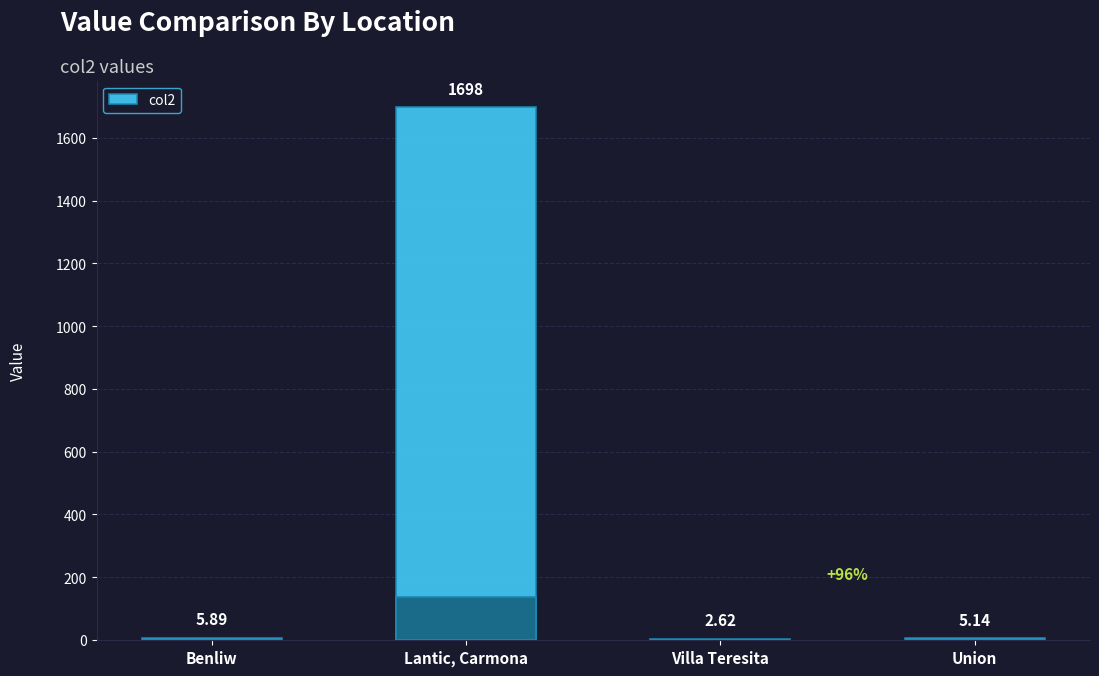

The chart shows a value of 631.3 at Lantic, Carmona. True or false?

False